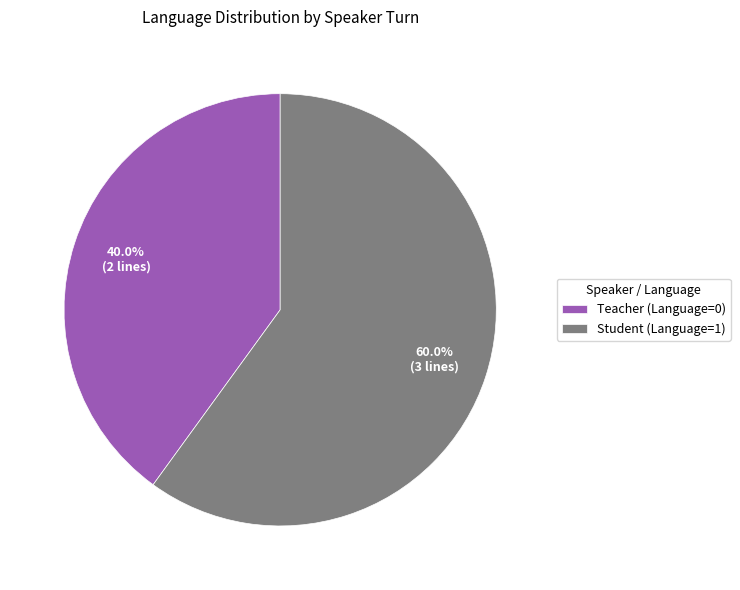

What is the largest slice in the pie chart?

Student (Language=1)